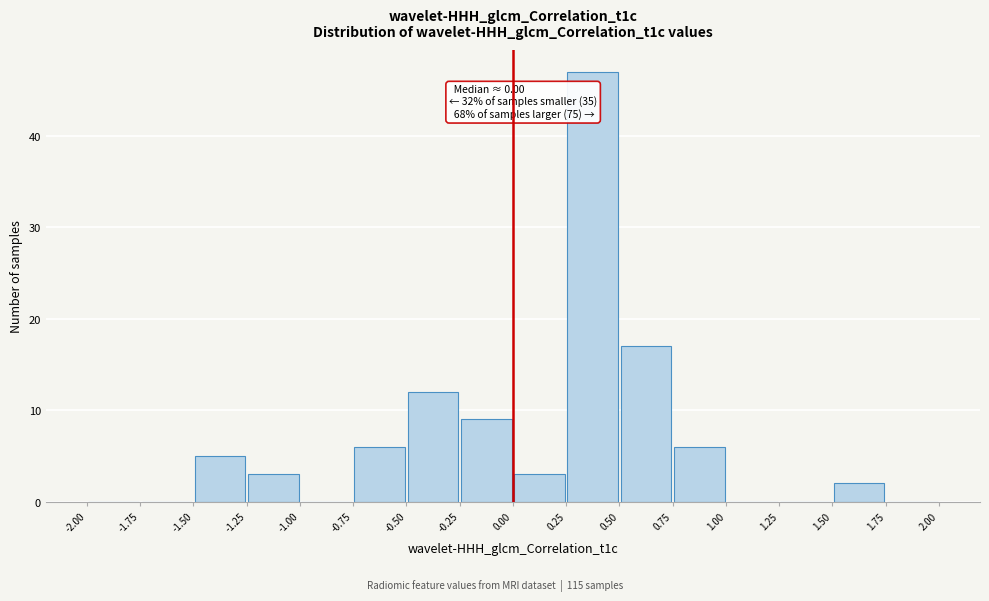

Over which range of the x-axis is the bar tallest?

0.25 to 0.50